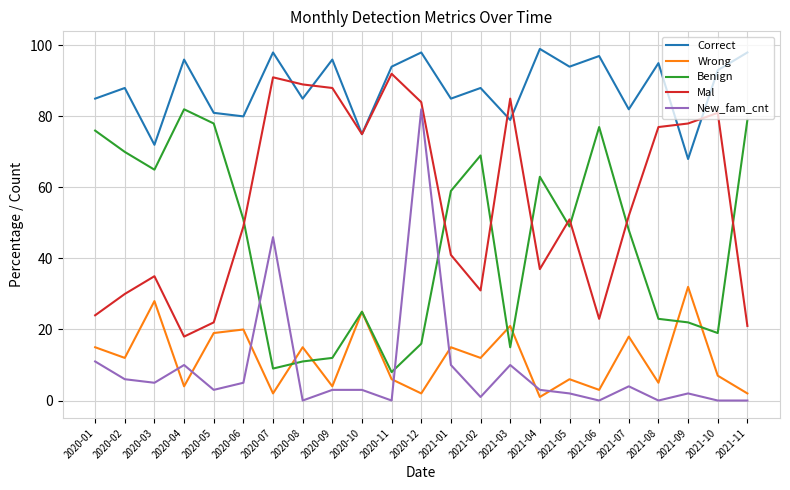

Where is Mal nearest to the value 55?

2021-07